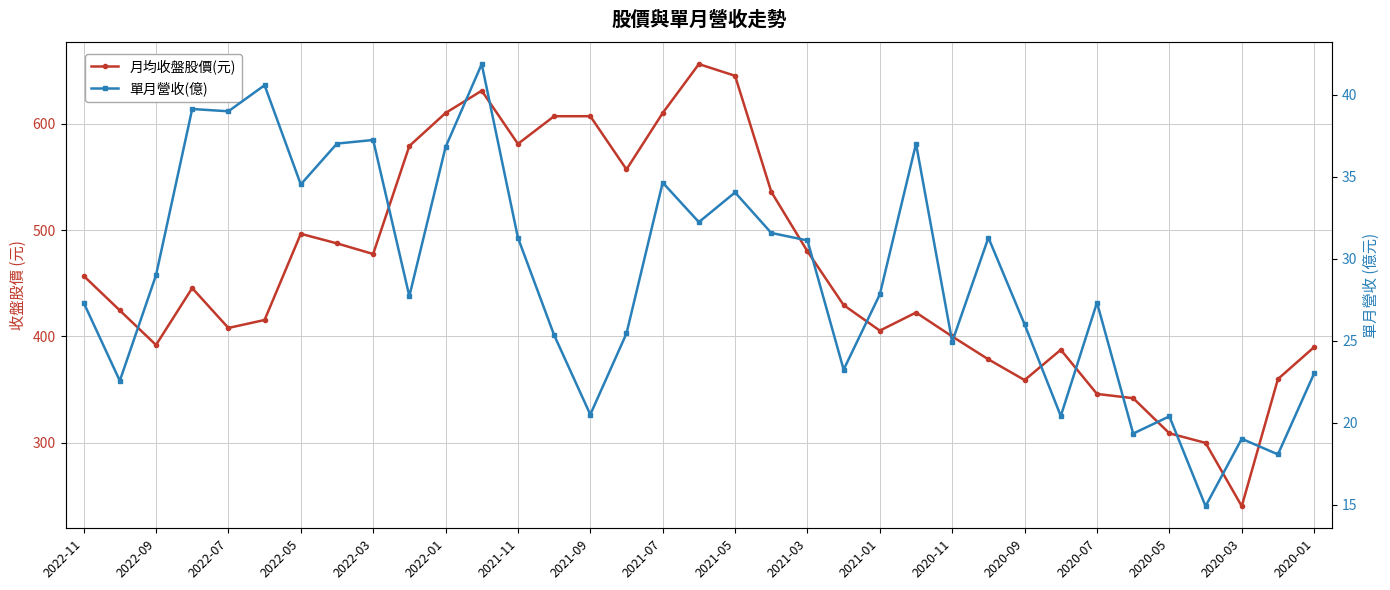

What is the lowest value of the 月均收盤股價(元) series?

240.5